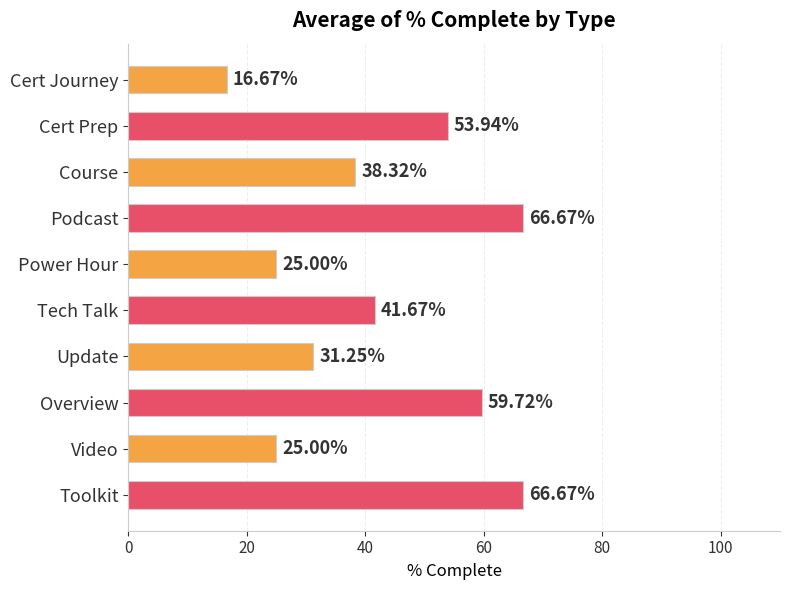

At which label is the value closest to 41?

Tech Talk